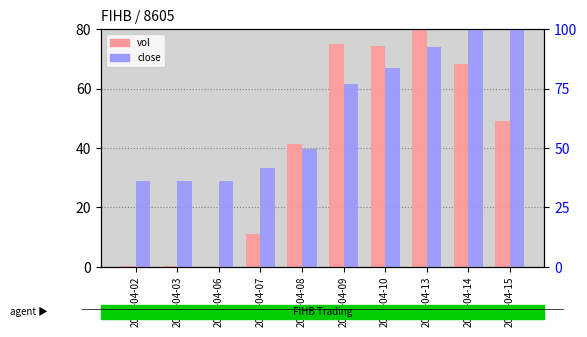

Is it true that close (scaled) equals 139.0 at 2020-04-10?

False